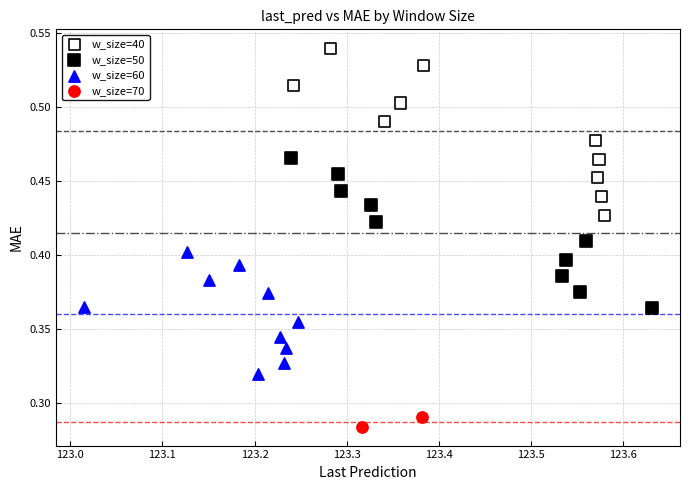

What are all the series names shown in the legend?

w_size=40, w_size=50, w_size=60, w_size=70